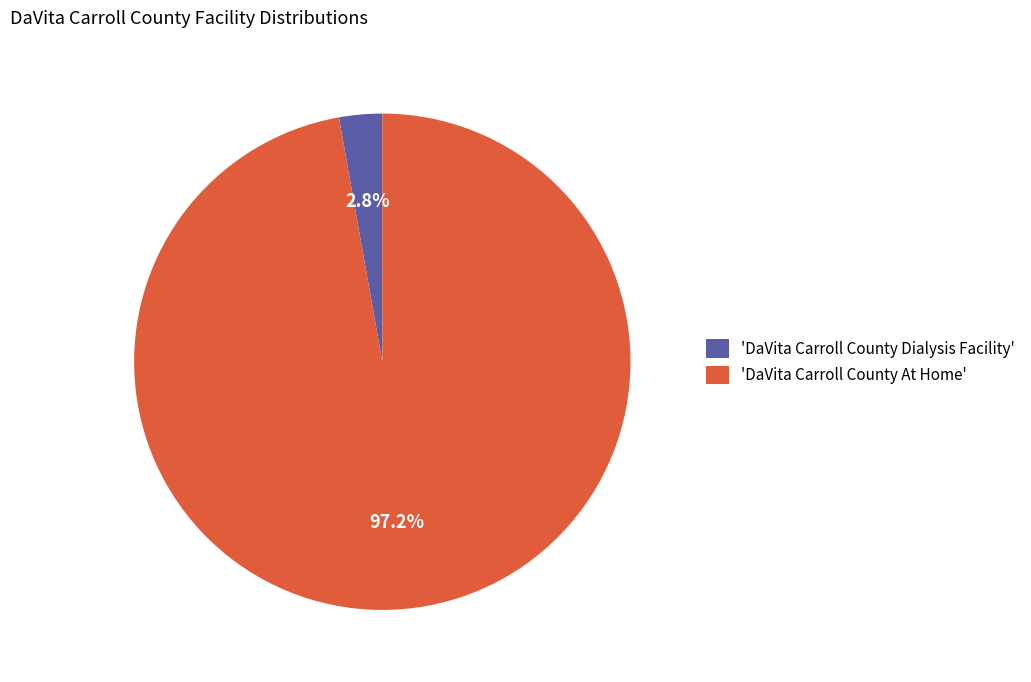

Which category has the biggest portion of the pie?

'DaVita Carroll County At Home'